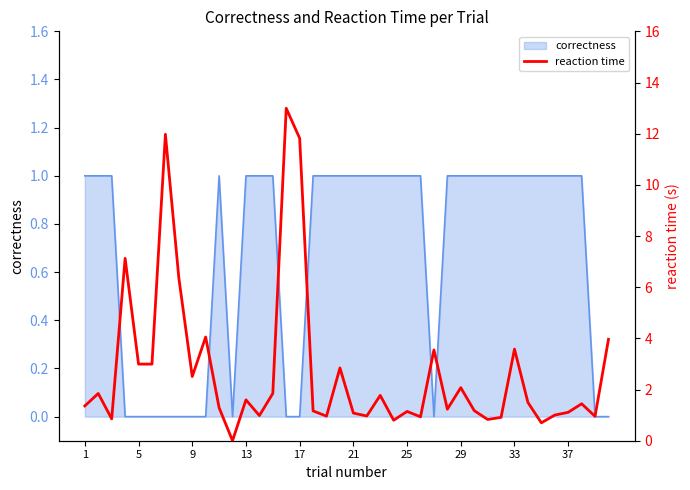

The value of correctness at 9 is 1. True or false?

False